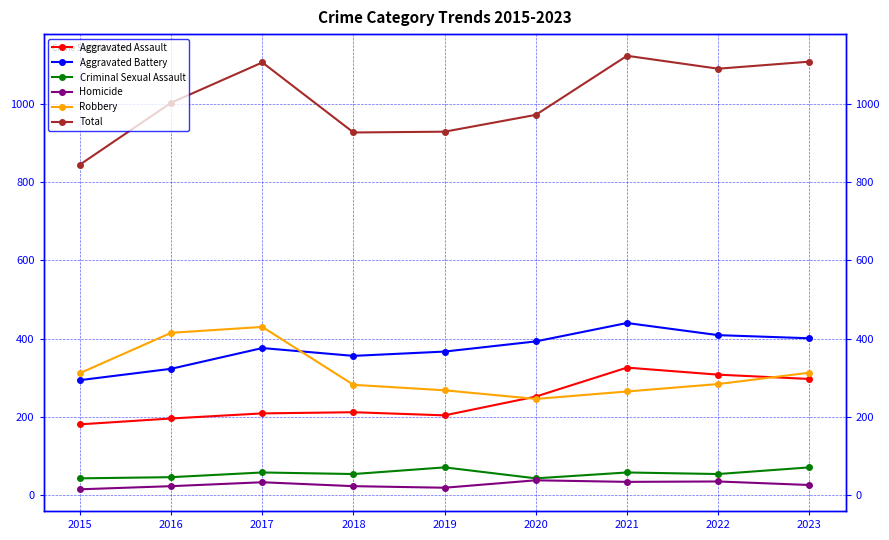

Does the chart have visible grid lines?

Yes